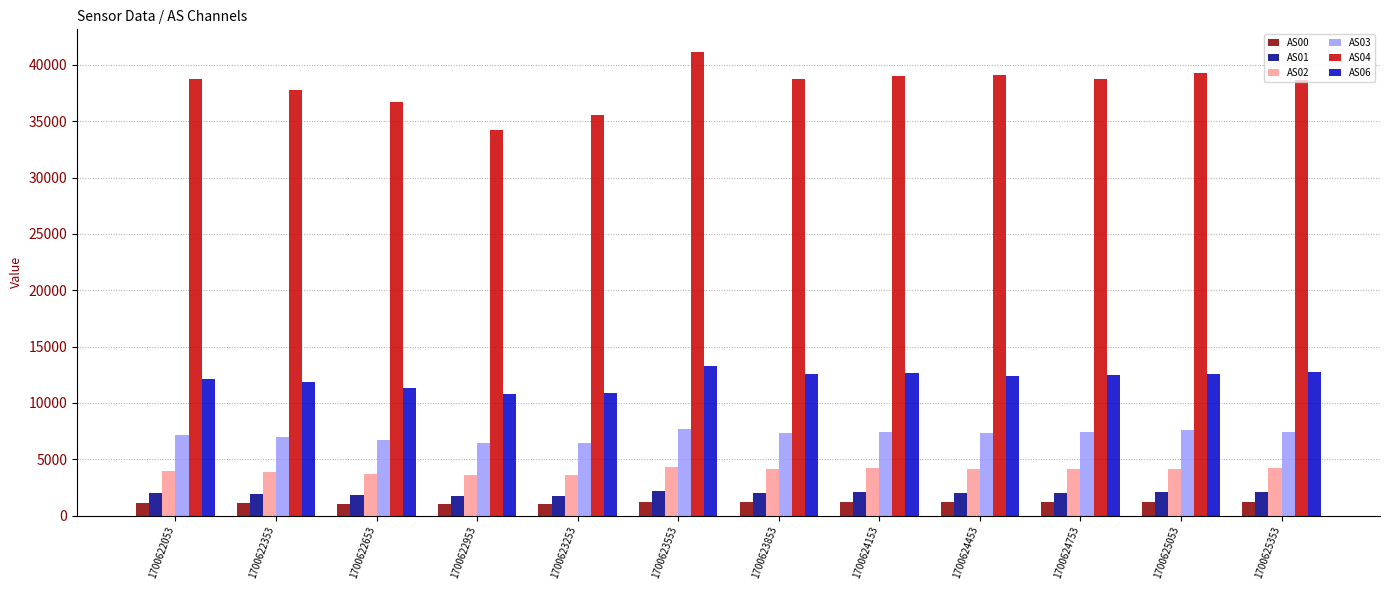

What is the smallest value displayed?

1019